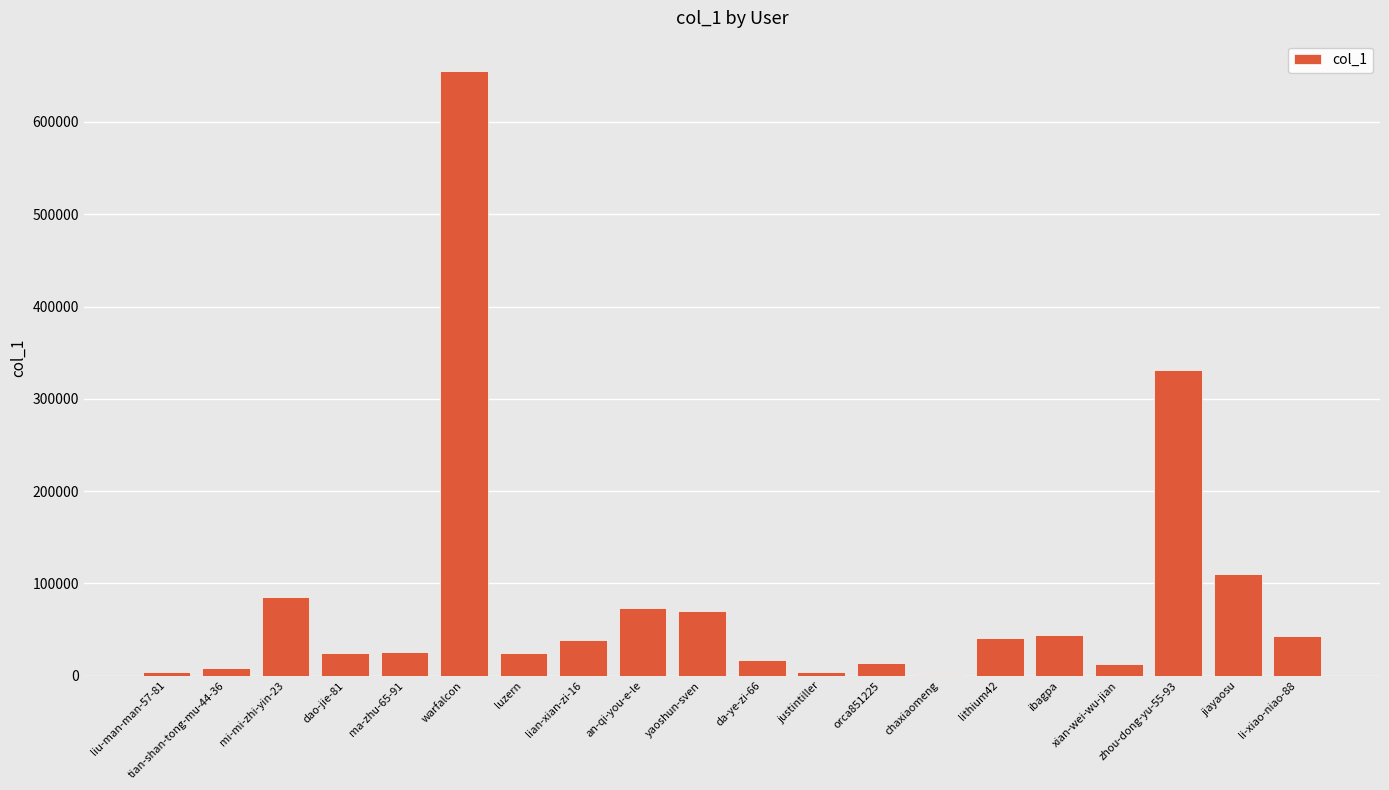

Count the number of data series in this chart.

1